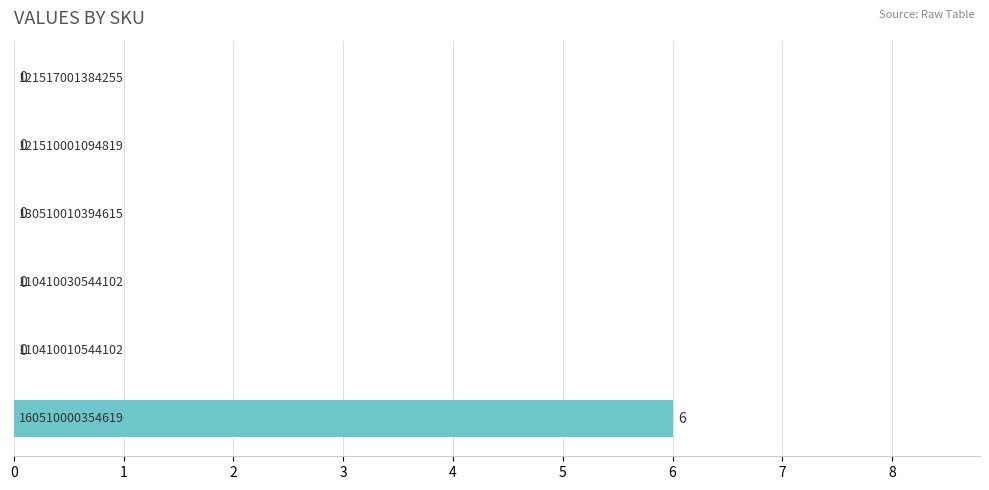

How many positive values are there?

1